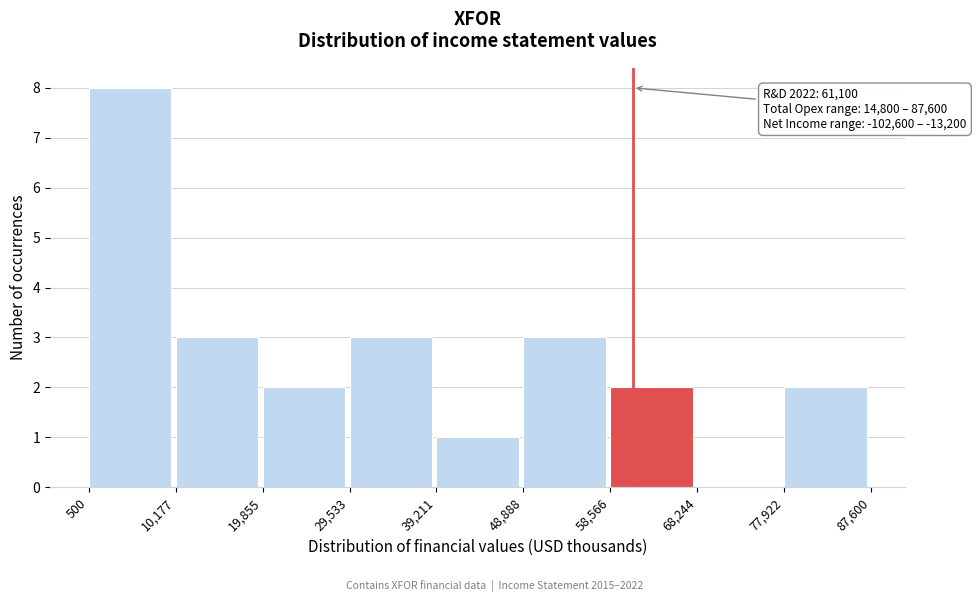

Which range on the x-axis has the tallest bar?

500 to 10,177